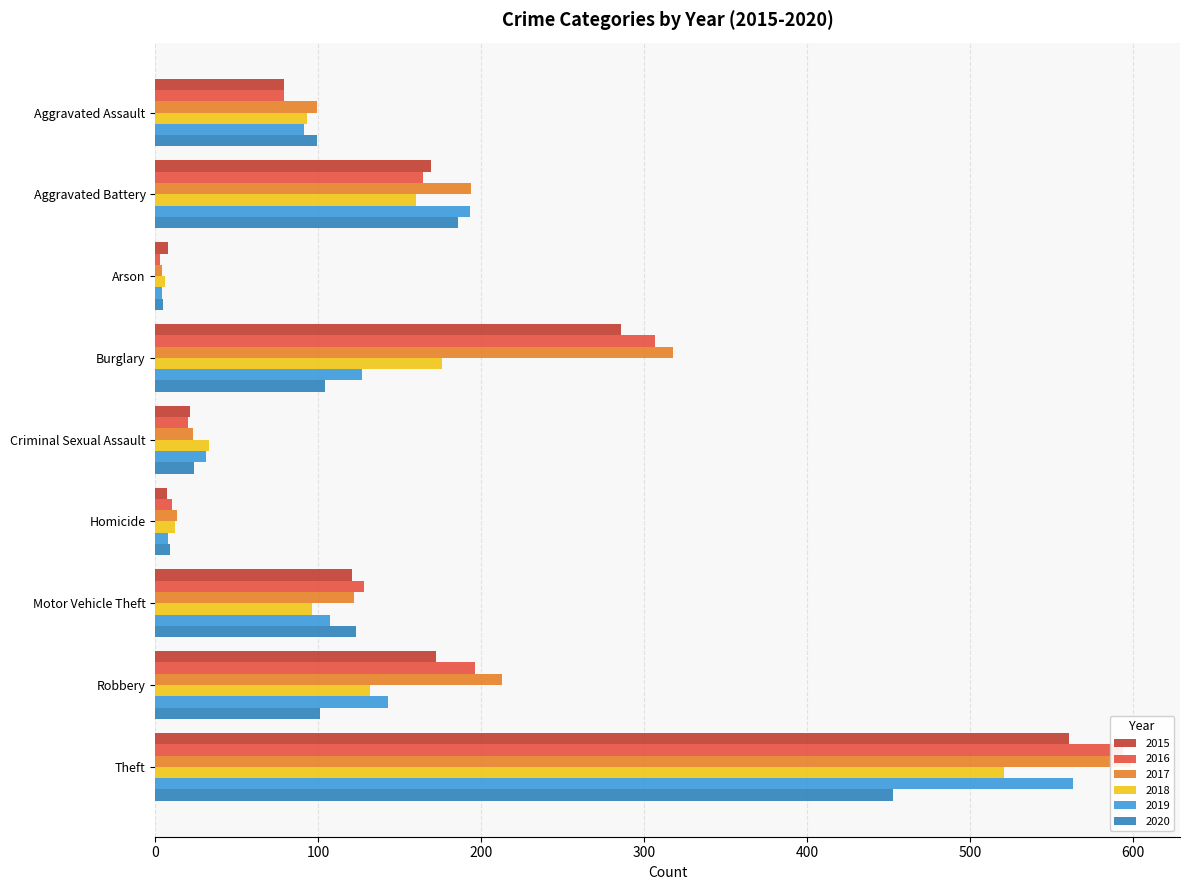

At which label is 2015 closest to 284?

Burglary